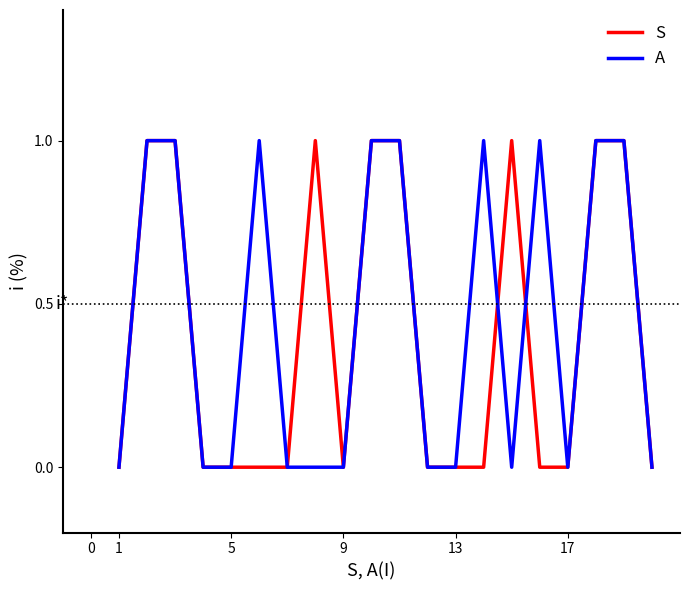

What are all the series names shown in the legend?

S, A